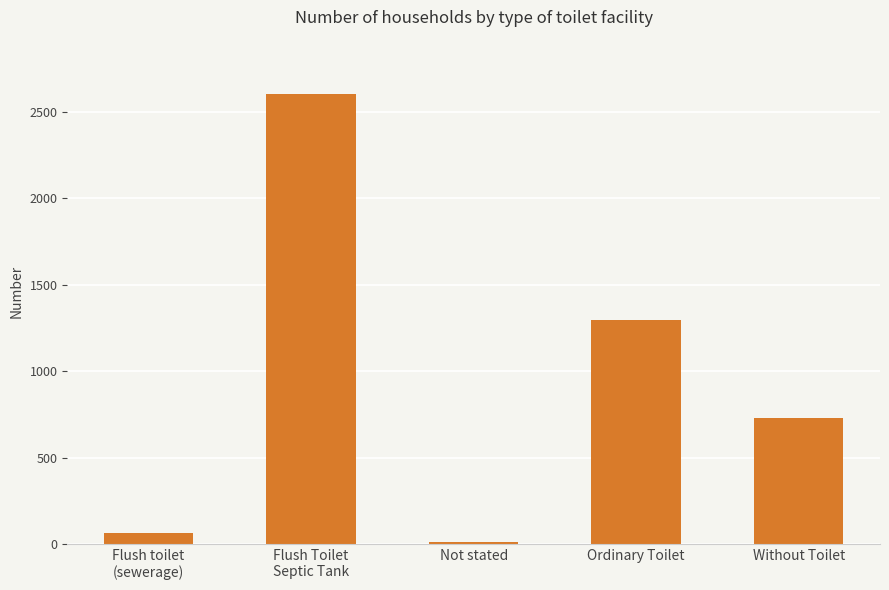

What is the label of the 4th bar from the right?

Flush Toilet
Septic Tank